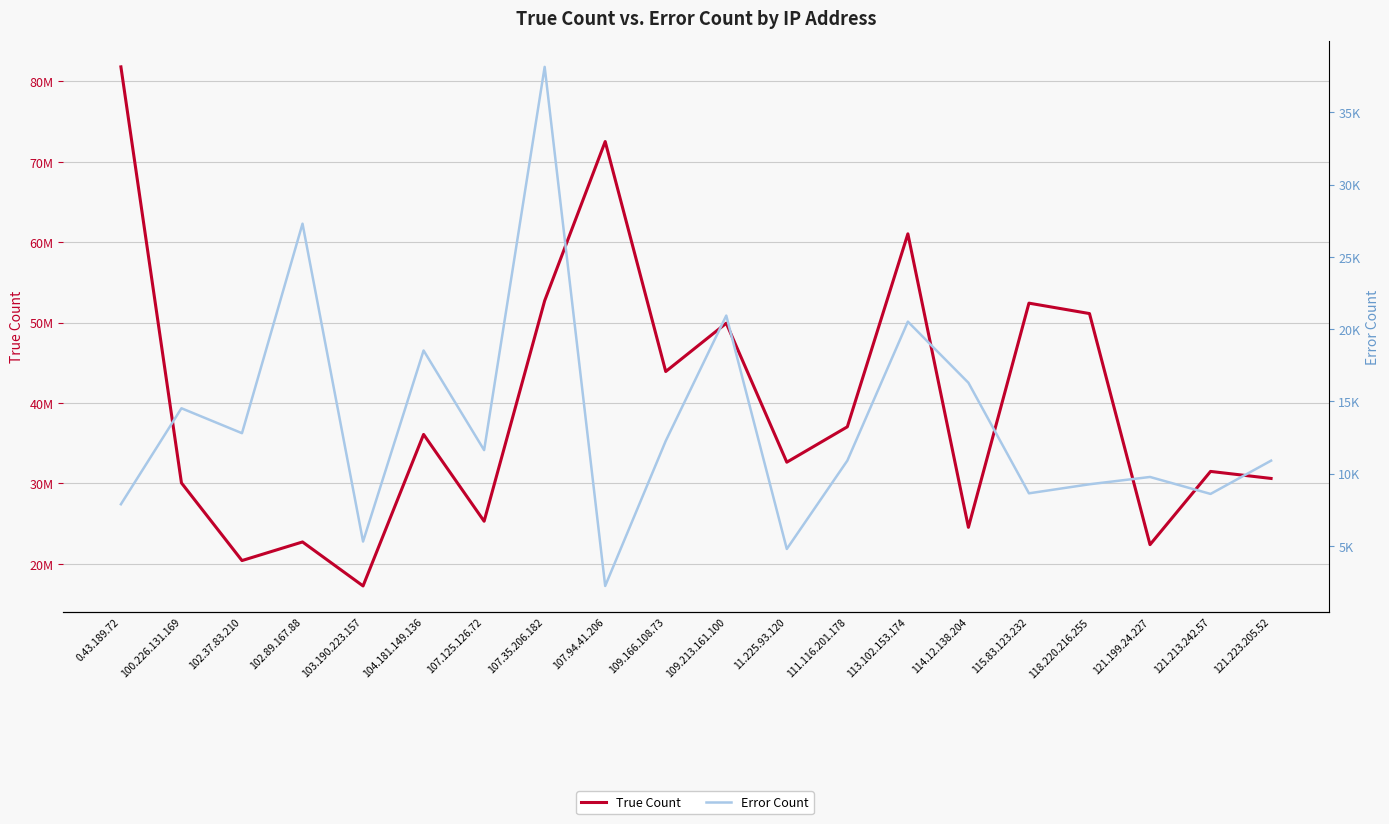

Reading left to right, list all the values displayed in this chart.

True Count: 0.43.189.72=81810935	100.226.131.169=30062717	102.37.83.210=20404636	102.89.167.88=22718692	103.190.223.157=17247101	104.181.149.136=36092121	107.125.126.72=25295017	107.35.206.182=52723825	107.94.41.206=72522003	109.166.108.73=43918429	109.213.161.100=49928172	11.225.93.120=32640165	111.116.201.178=37041207	113.102.153.174=61042784	114.12.138.204=24536941	115.83.123.232=52422457	118.220.216.255=51127129	121.199.24.227=22384326	121.213.242.57=31492200	121.223.205.52=30618187
Error Count: 0.43.189.72=7888	100.226.131.169=14530	102.37.83.210=12805	102.89.167.88=27302	103.190.223.157=5308	104.181.149.136=18527	107.125.126.72=11634	107.35.206.182=38153	107.94.41.206=2235	109.166.108.73=12269	109.213.161.100=20944	11.225.93.120=4793	111.116.201.178=10907	113.102.153.174=20524	114.12.138.204=16295	115.83.123.232=8644	118.220.216.255=9270	121.199.24.227=9776	121.213.242.57=8602	121.223.205.52=10905